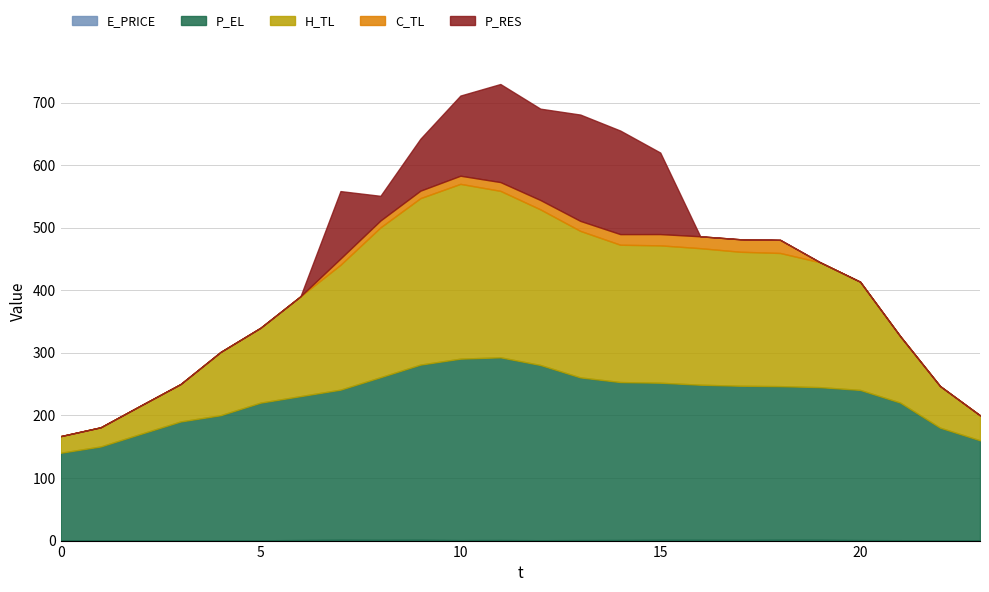

Which series has the largest total across all categories?

P_EL